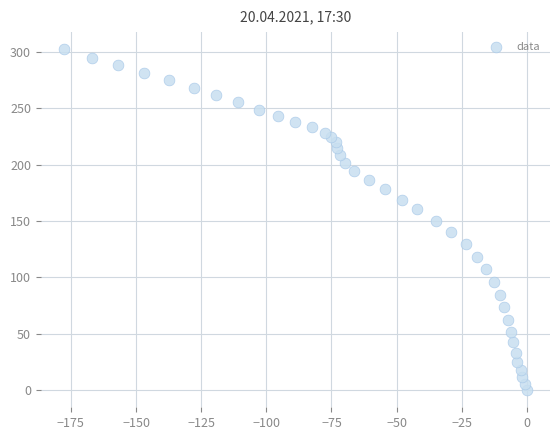

What is the range of Y values (max minus min)?

302.2